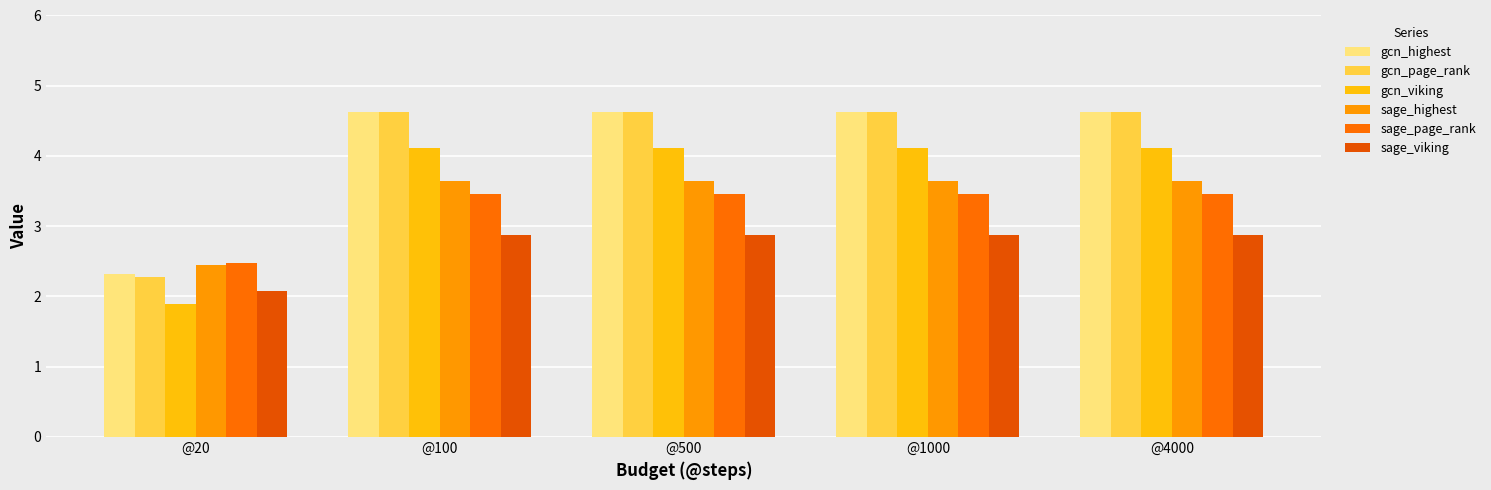

How many values in the sage_page_rank series are below 3?

1